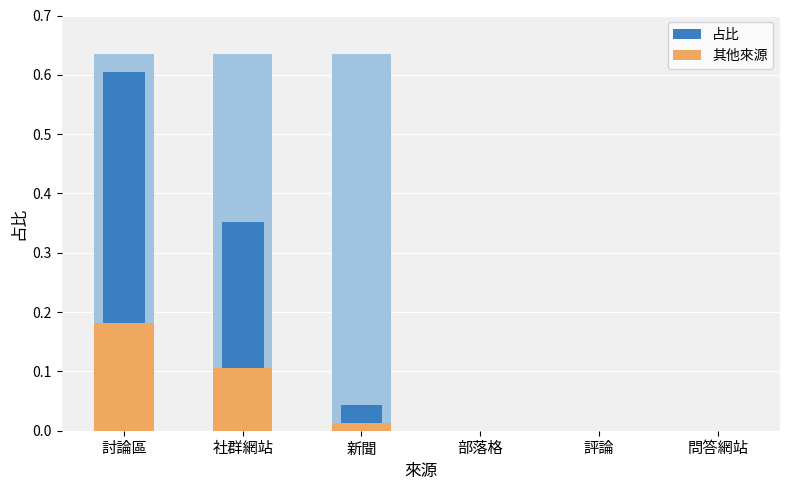

What is the label of the 5th bar from the right?

社群網站